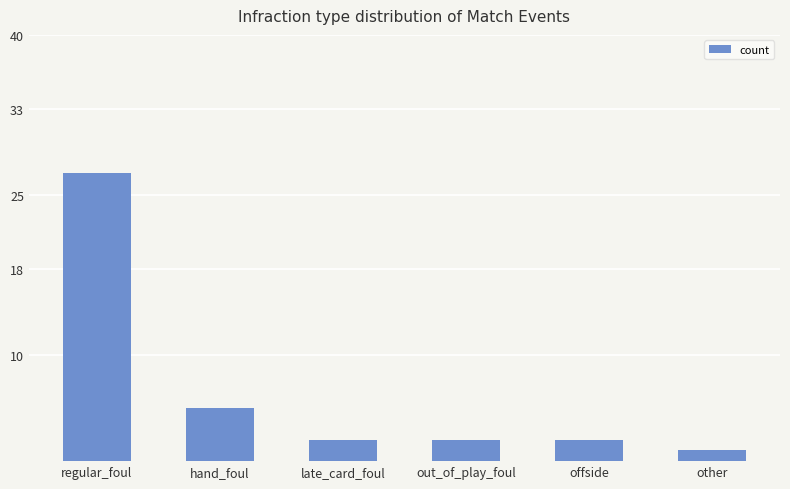

What is the change in value from hand_foul to other?

-4